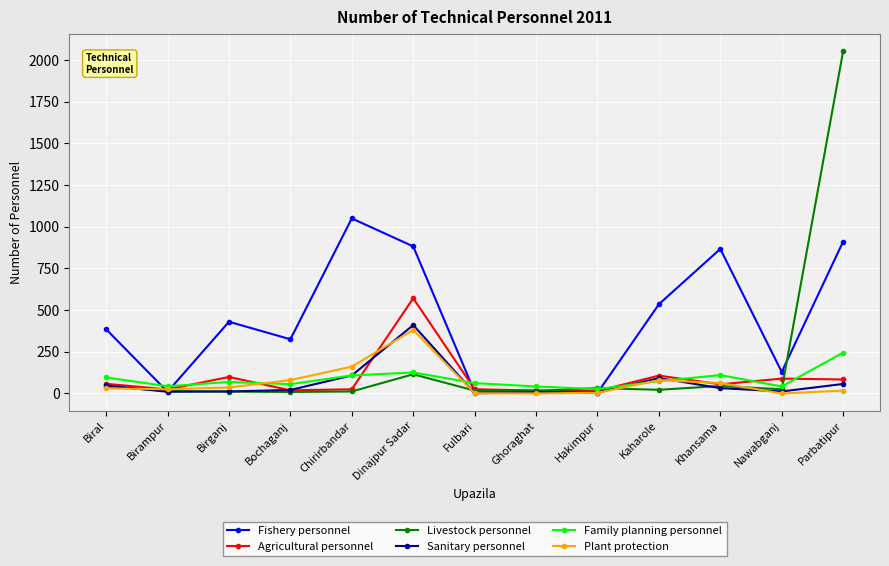

What is the label of the 13th point from the left?

Parbatipur